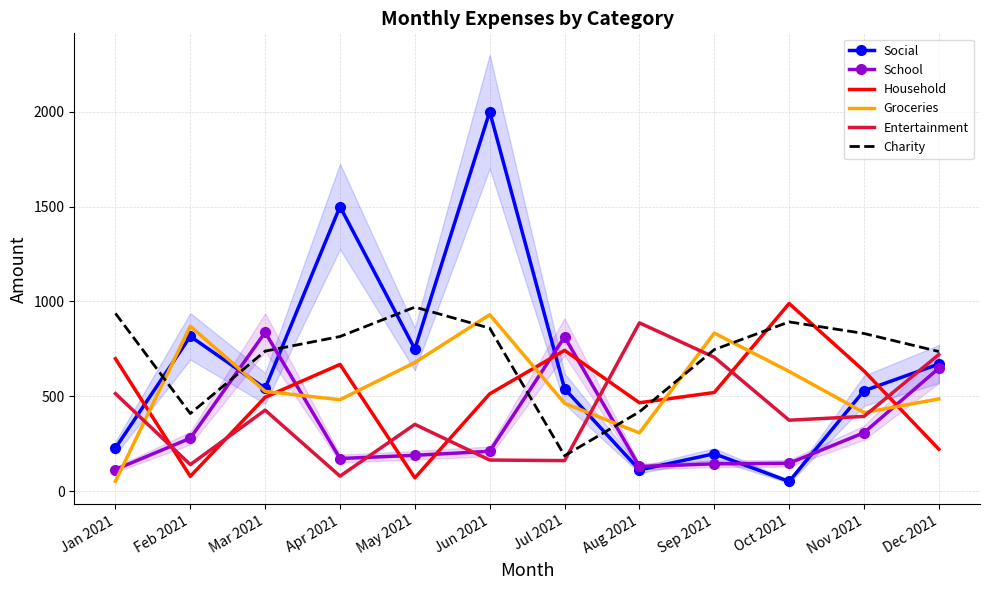

In Charity, how many points are higher than both neighbors (excluding endpoints)?

2